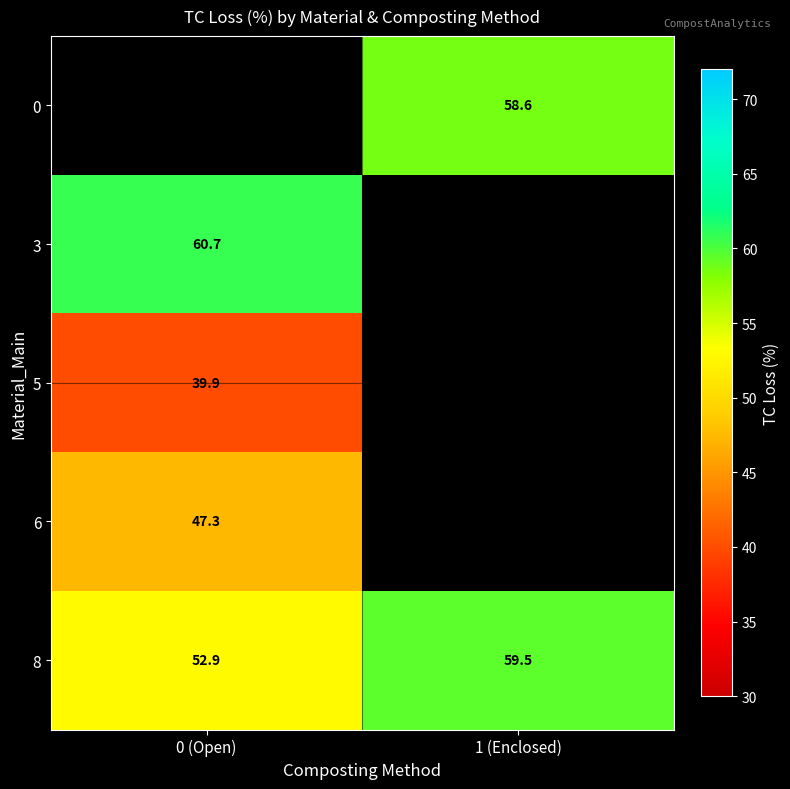

Is the value of 5 at 1 (Enclosed) greater than the value of 6 at 0 (Open)?

No